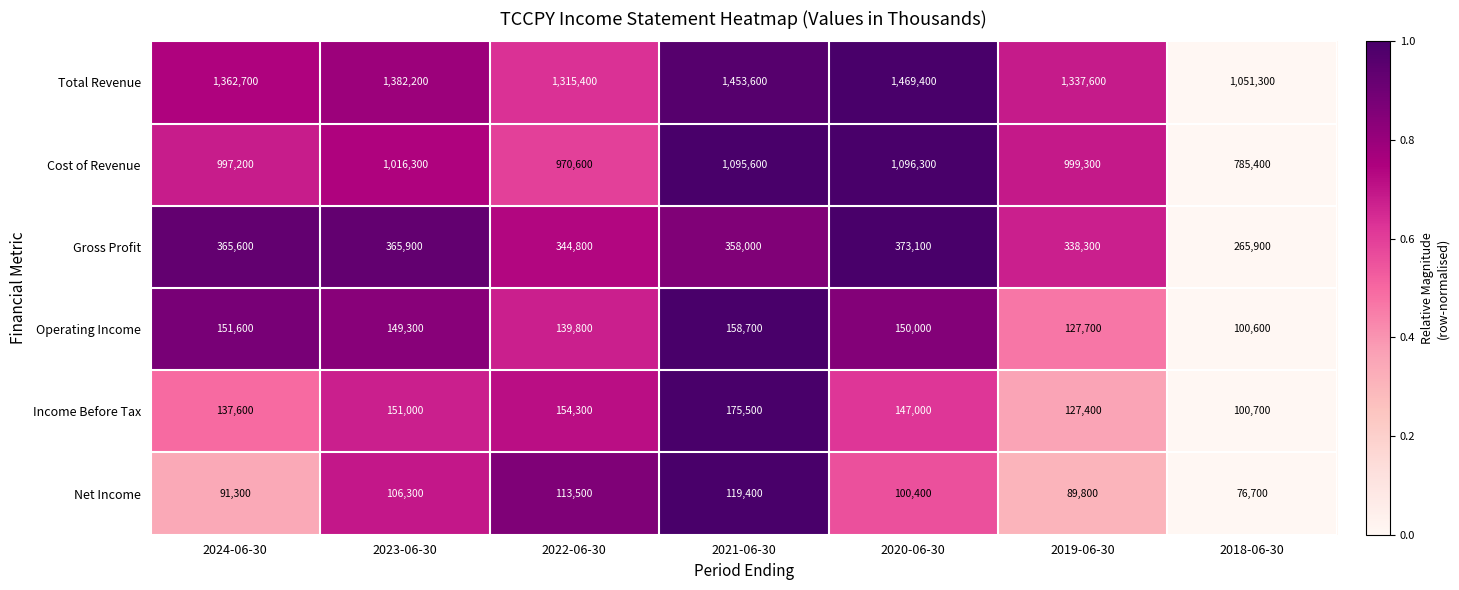

The value of Net Income at 2023-06-30 is 64481. True or false?

False